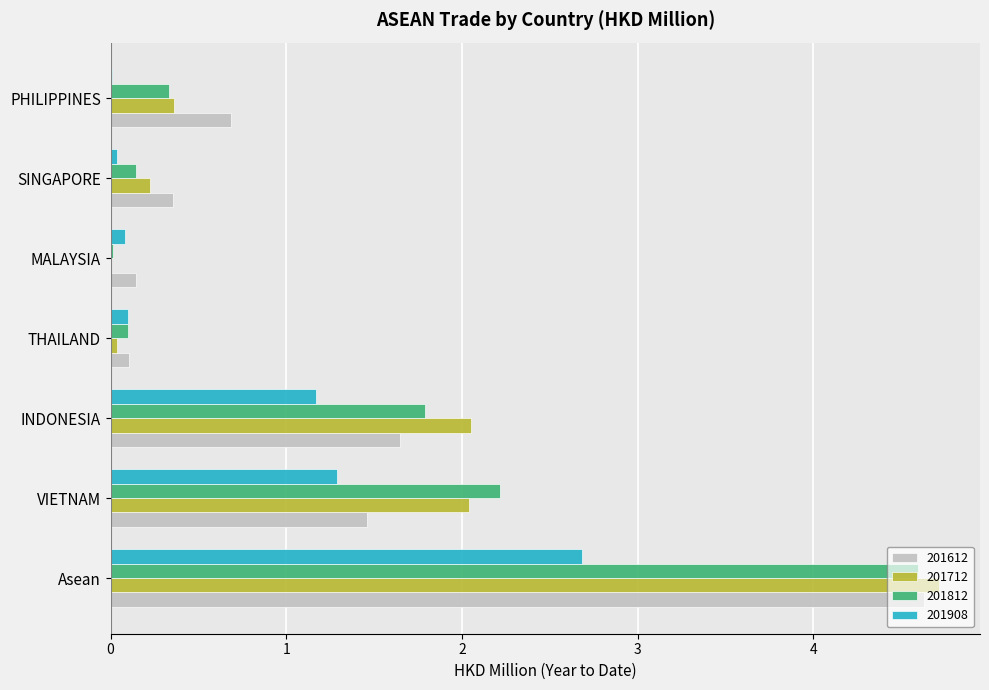

What is the total value across all series at THAILAND?

0.3